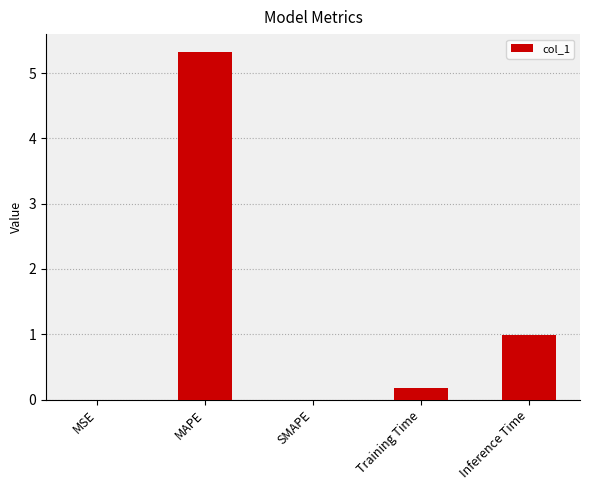

The value at SMAPE is 2.0. True or false?

False